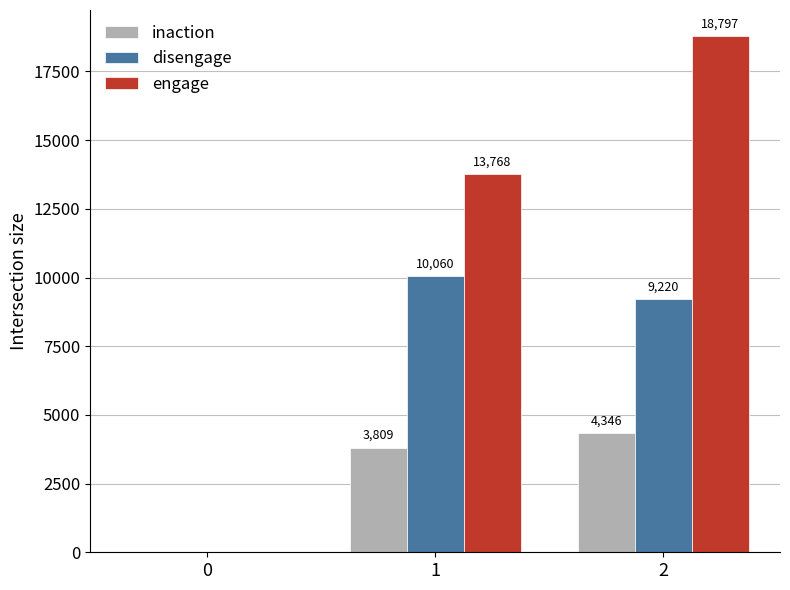

Is the value of engage at 0 greater than the value of inaction at 2?

No